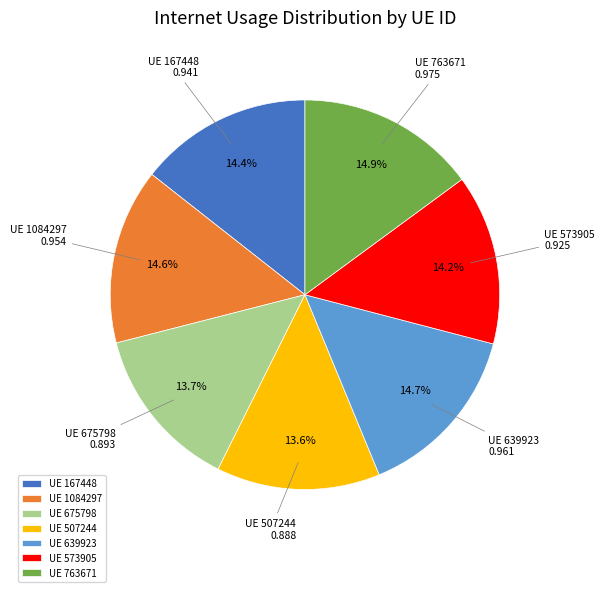

Which has a higher value, UE 675798 or UE 763671?

UE 763671